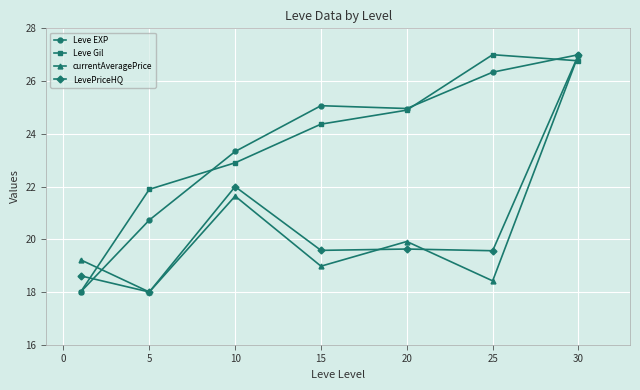

What is the value of the Leve EXP point at the 1st from the left?

18.0